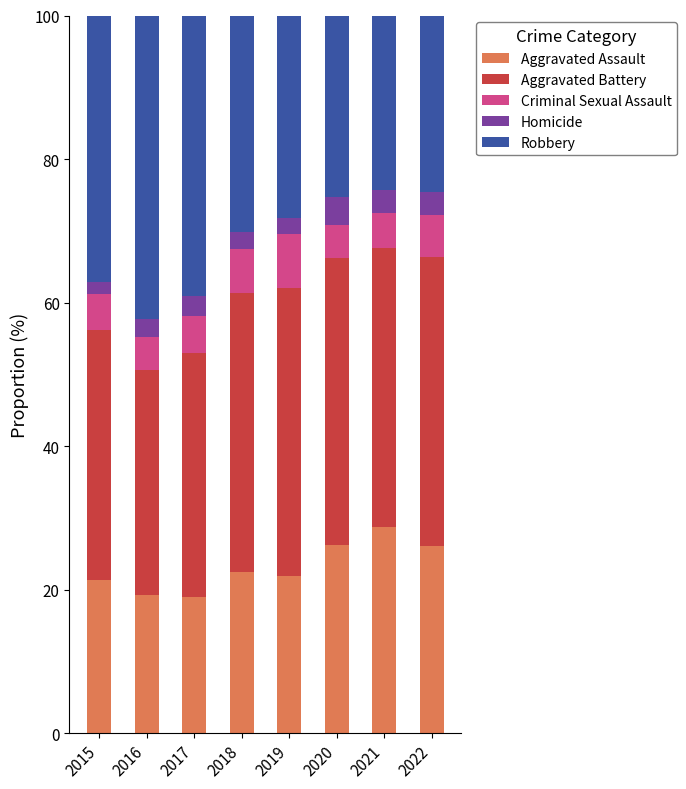

What is the total value across all series at 2016?

100.0